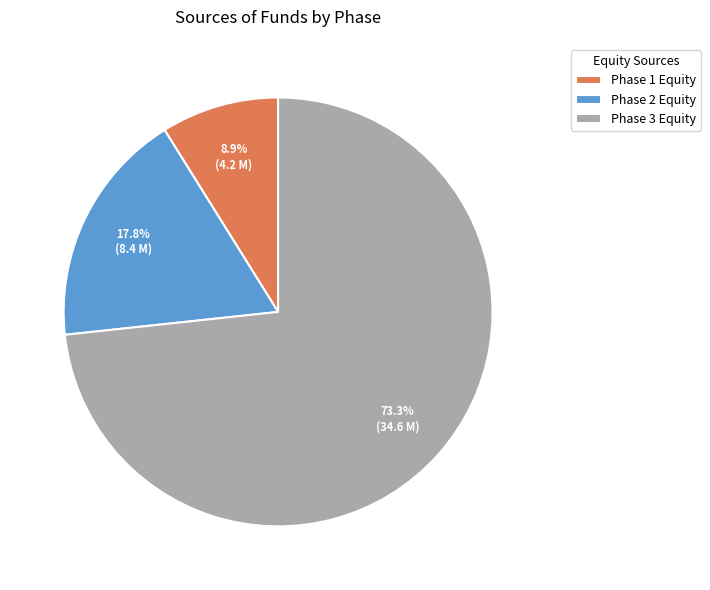

Which slice represents more than half of the pie?

Phase 3 Equity